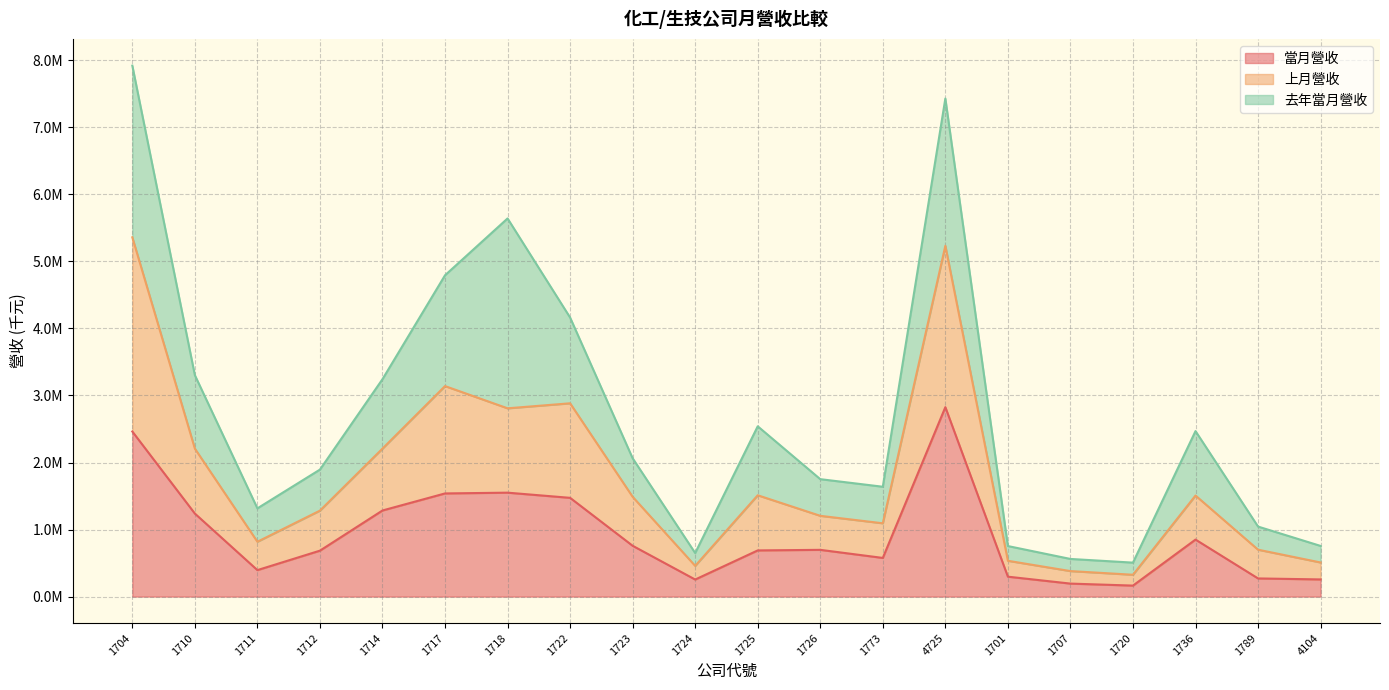

What is the sum of all 上月營收 values?

35654270